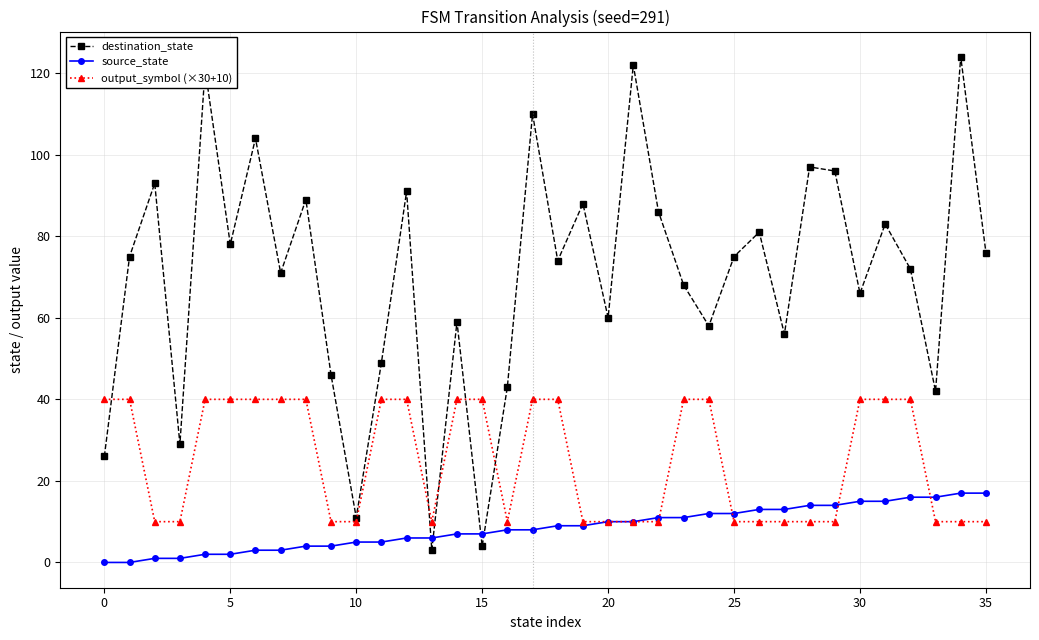

True or false: source_state and output_symbol (×30+10) intersect in this chart.

True